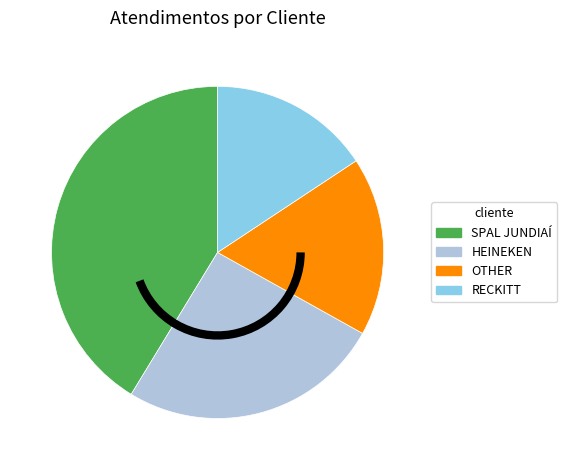

Rank the categories by value from lowest to highest.

RECKITT, OTHER, HEINEKEN, SPAL JUNDIAÍ